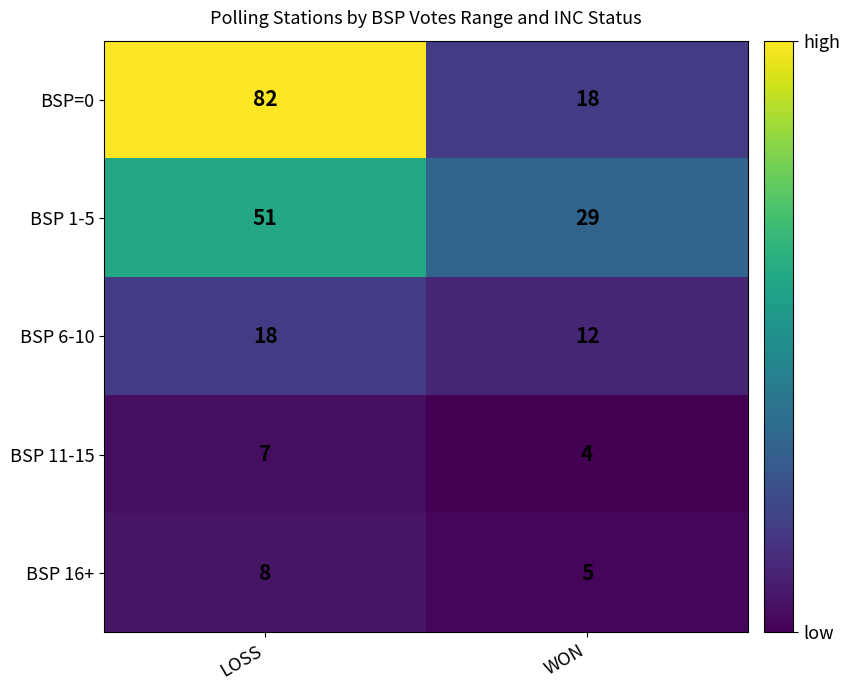

Which series changed the most between LOSS and WON?

BSP=0